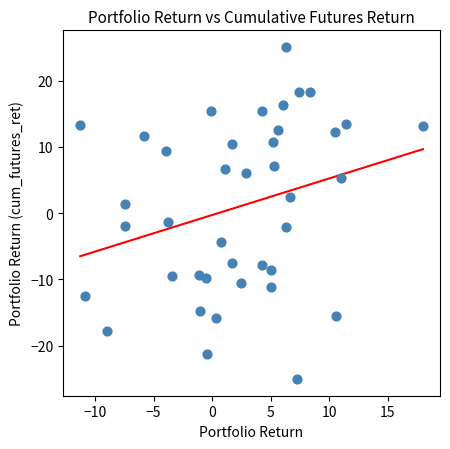

What is the range of X values (max minus min)?

29.3